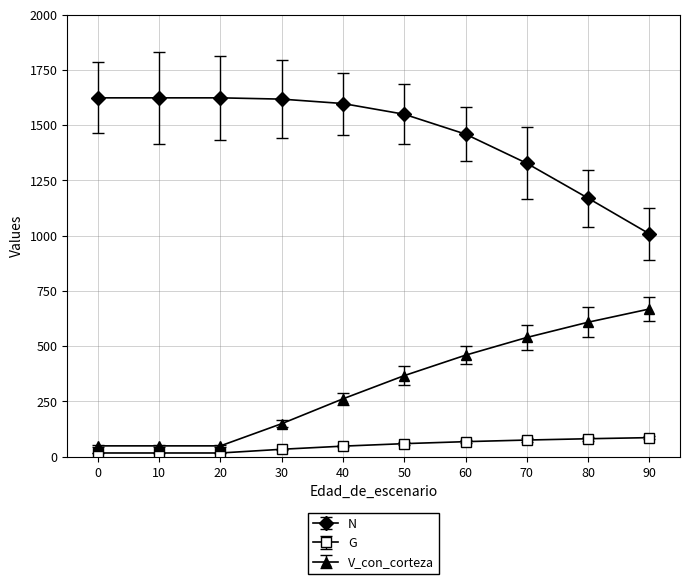

True or false: V_con_corteza and G intersect in this chart.

False